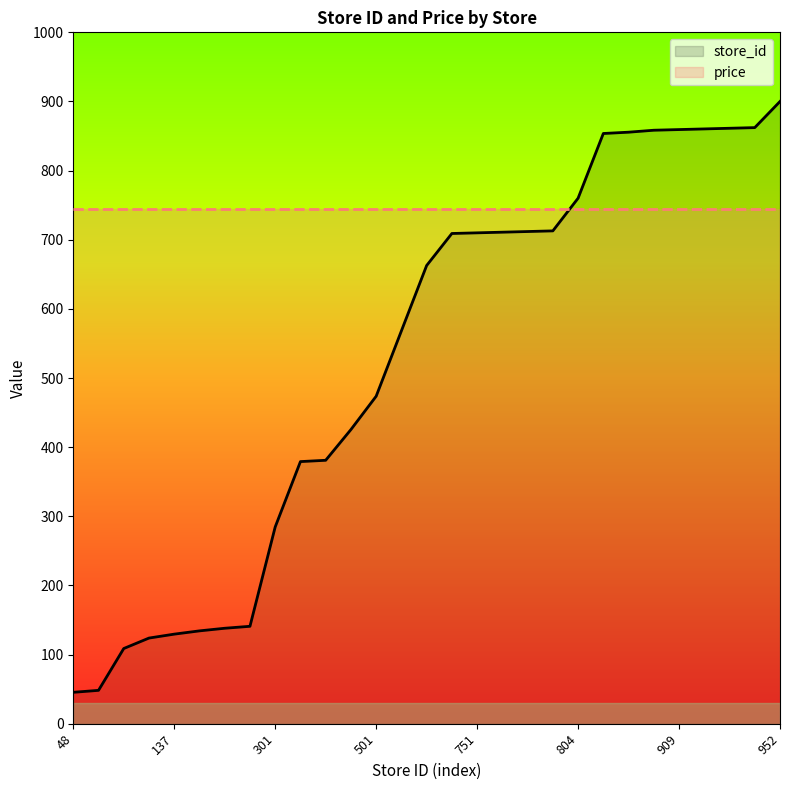

What is the sum of all price values?

21605.0